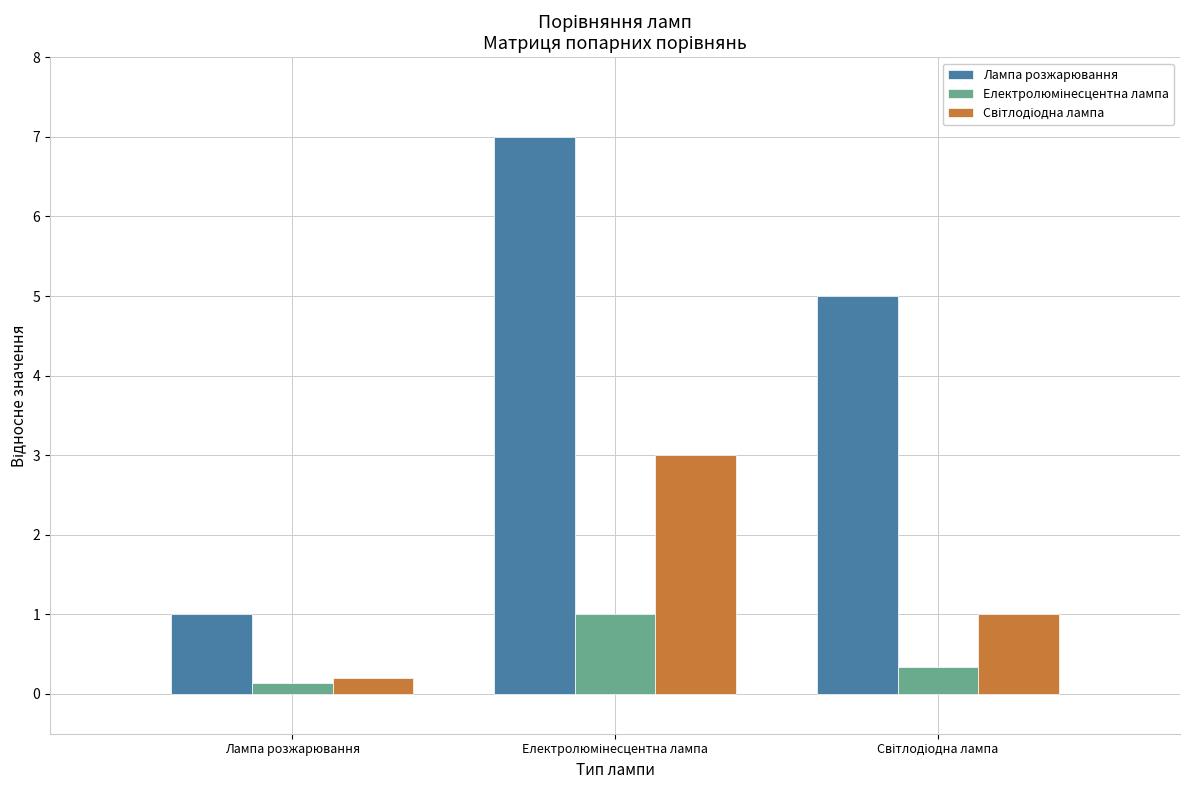

Which category has the lowest value across all series?

Лампа розжарювання